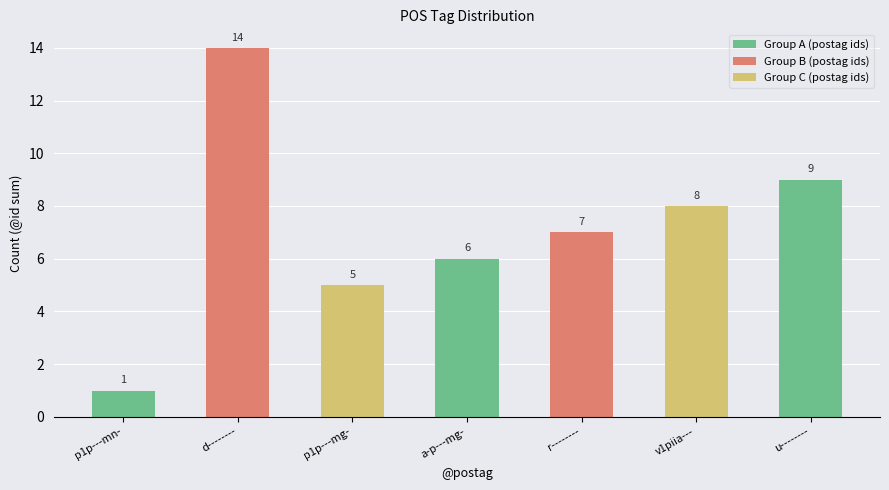

Reading right to left, list all the values displayed in this chart.

u--------=9	v1piia---=8	r--------=7	a-p---mg-=6	p1p---mg-=5	d--------=14	p1p---mn-=1